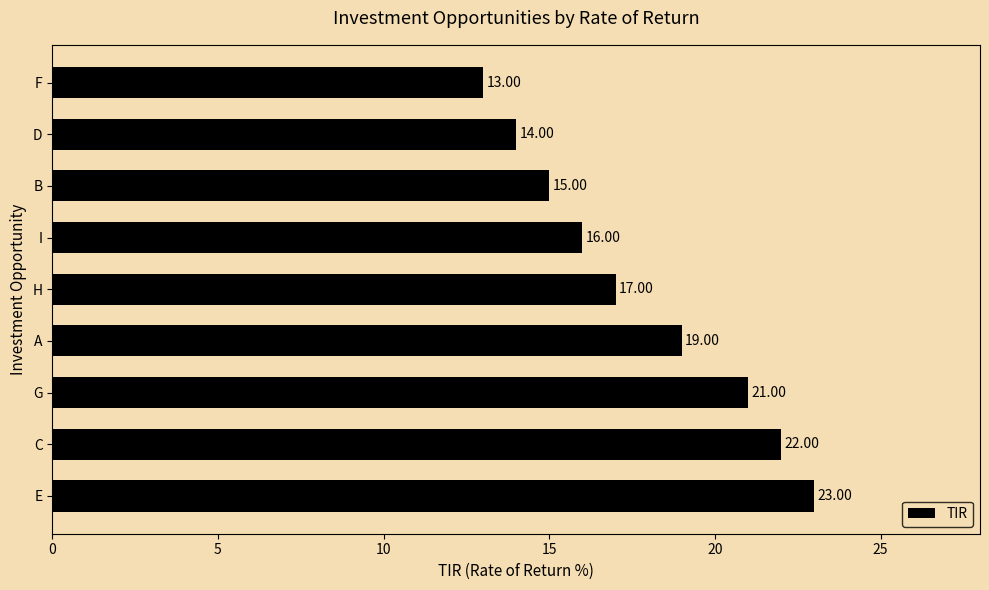

How many data points does each series have?

9